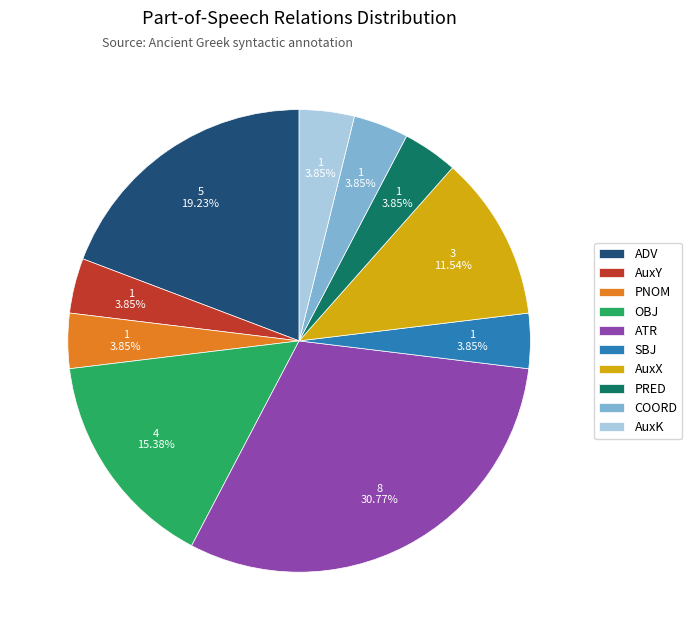

To the nearest percent, what is the combined percentage of AuxX and AuxK?

15%